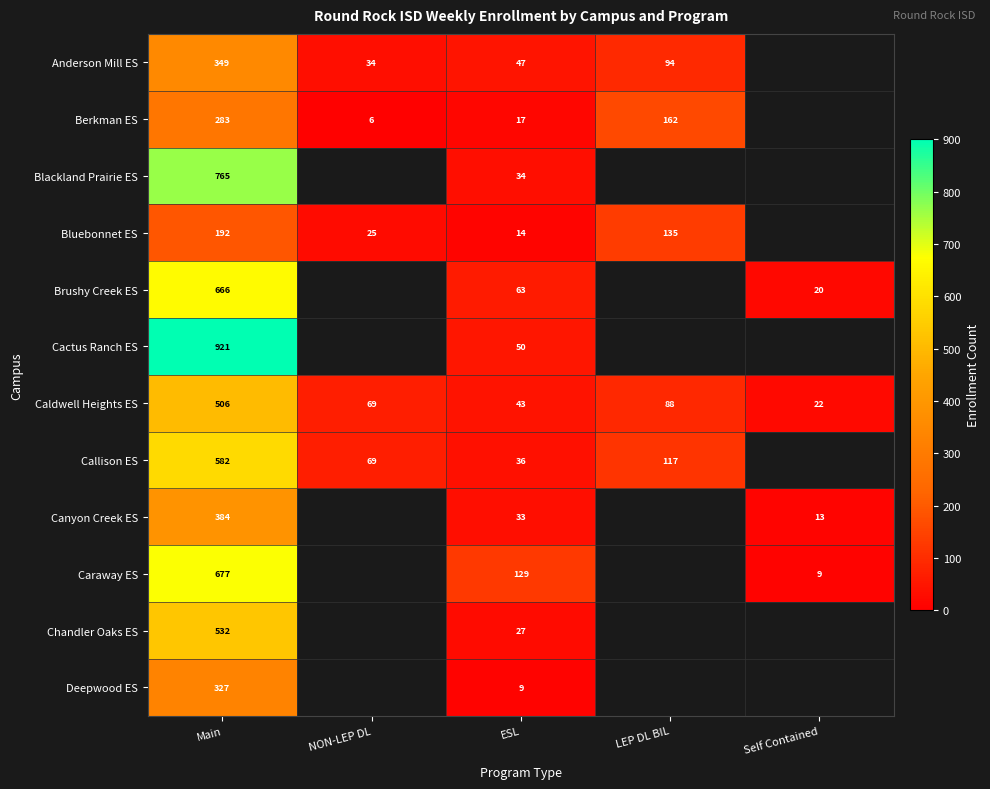

At how many categories does at least one series exceed 25?

4